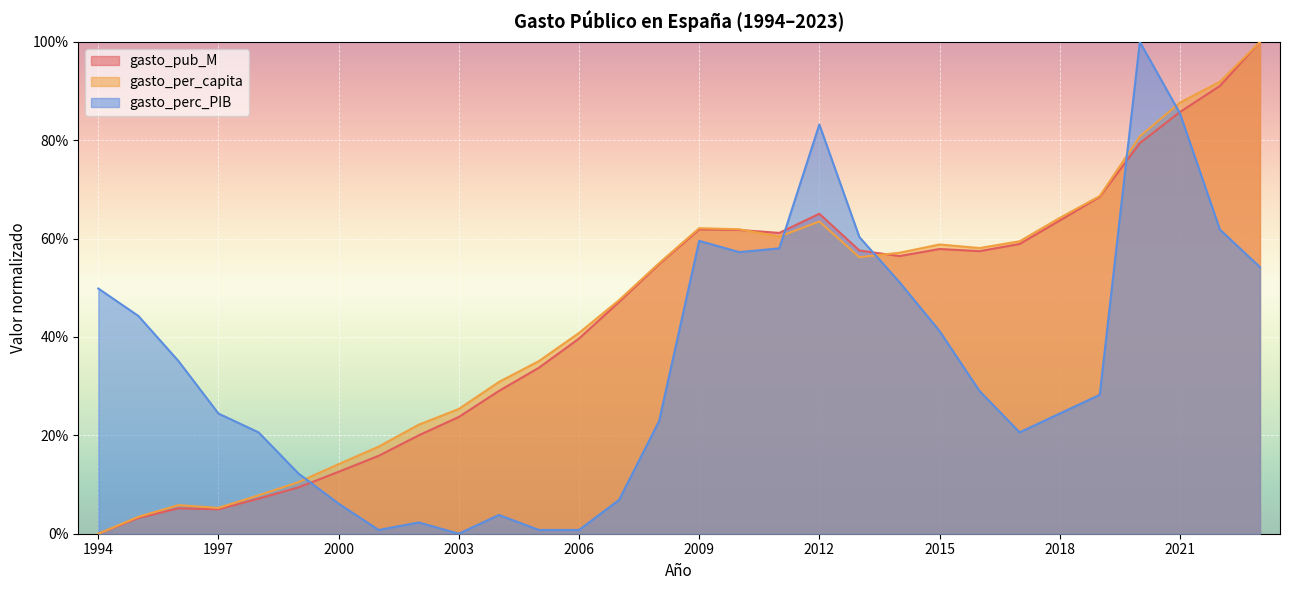

Which series ends up on top after the final intersection of gasto_perc_PIB and gasto_pub_M?

gasto_pub_M